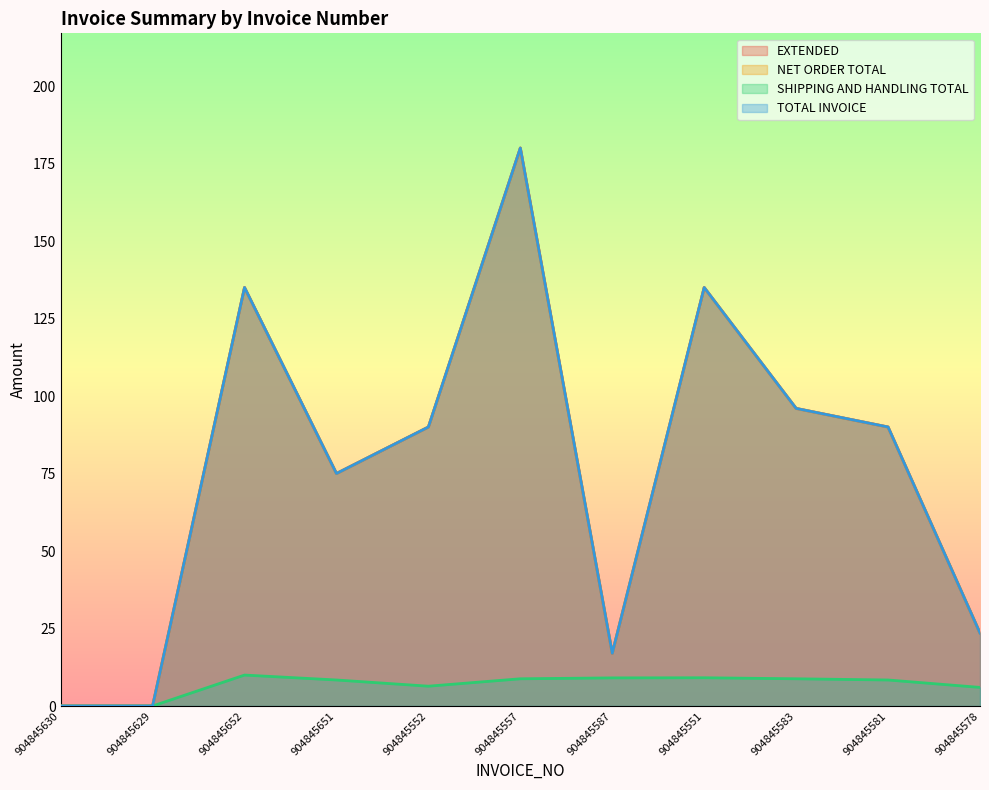

In SHIPPING AND HANDLING TOTAL, how many points are higher than both neighbors (excluding endpoints)?

2